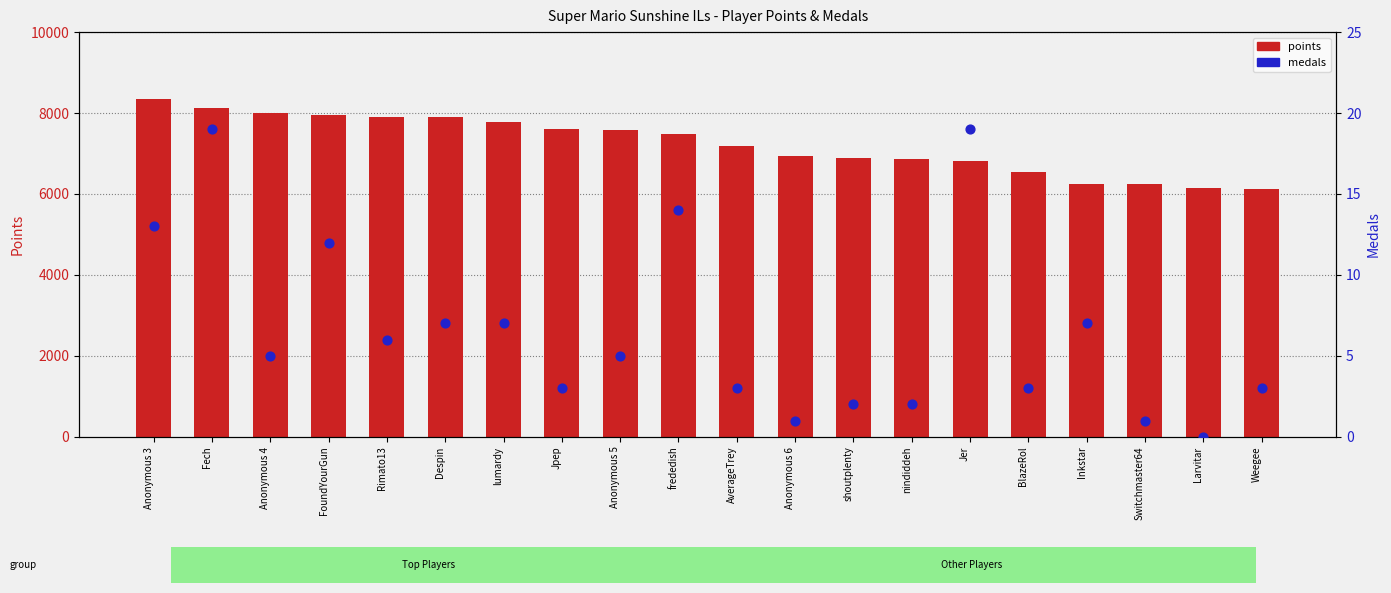

Which series contains the lowest Y value?

medals